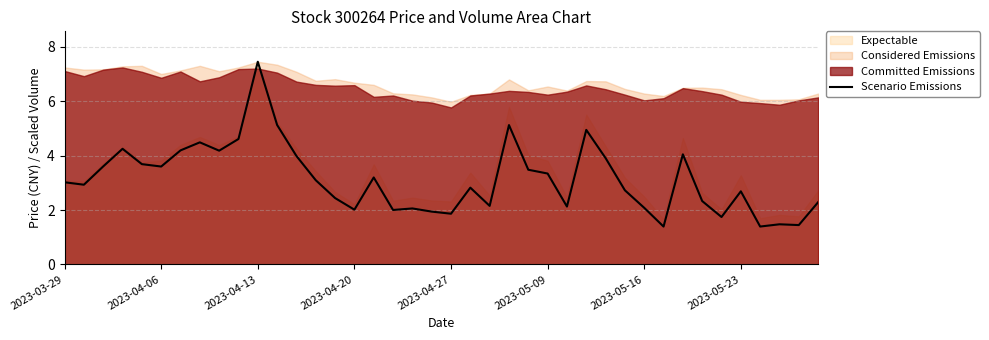

Which category has the highest value in the Scenario Emissions series?

2023-04-13